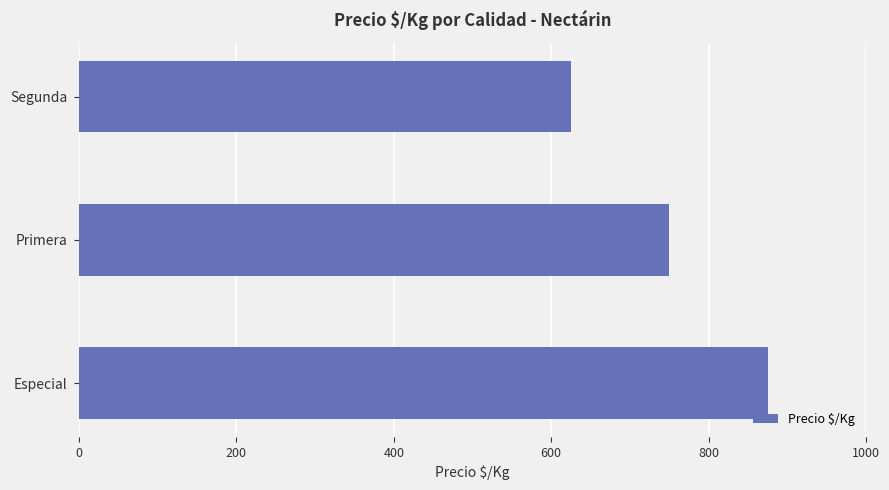

What is the change in value from Especial to Primera?

-125